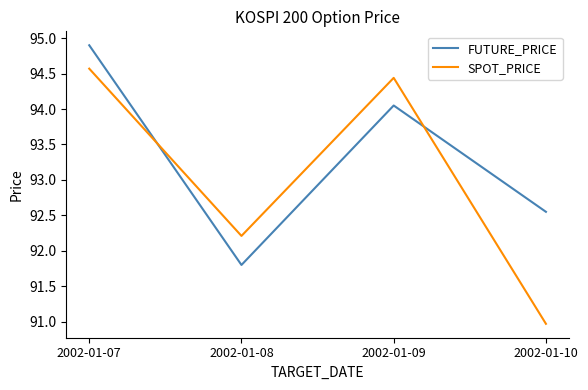

Which category has the lowest value in the SPOT_PRICE series?

2002-01-10